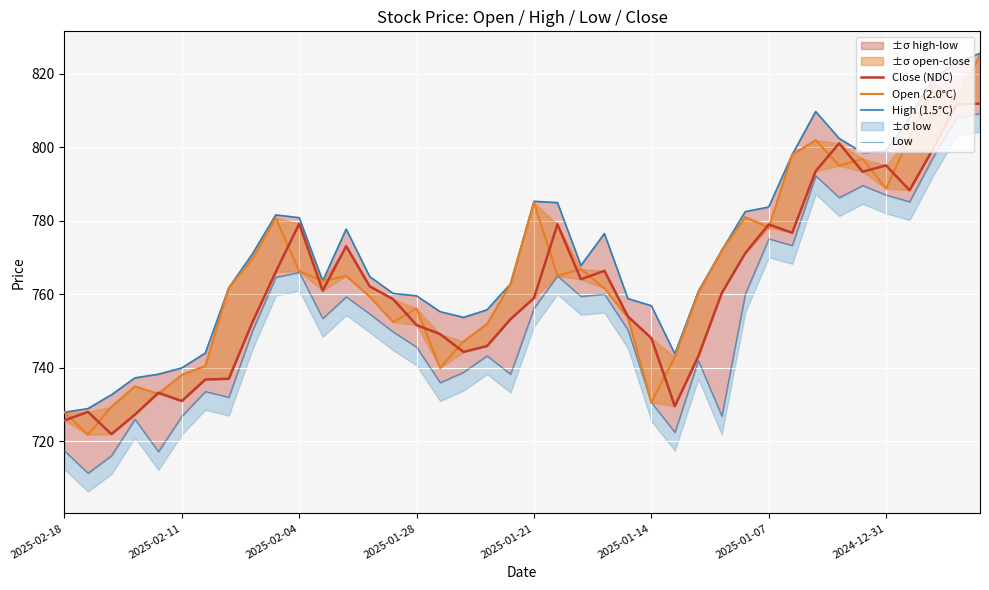

Is it true that High (1.5°C) equals 335.5 at 39?

False